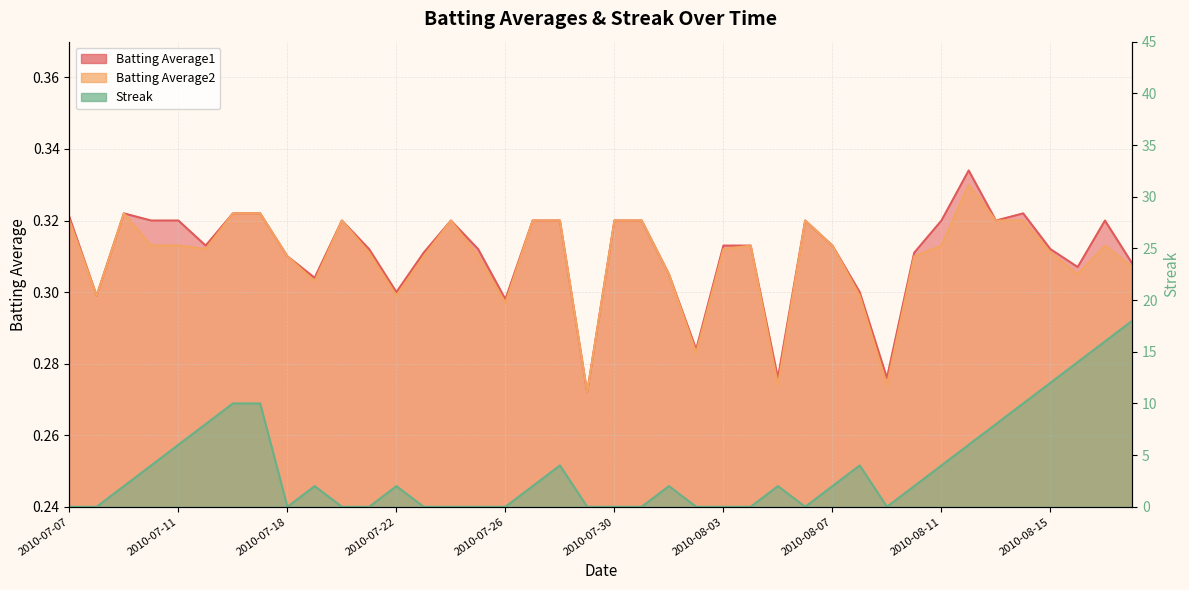

True or false: Batting Average1 has more than 1 points higher than both neighbors.

True